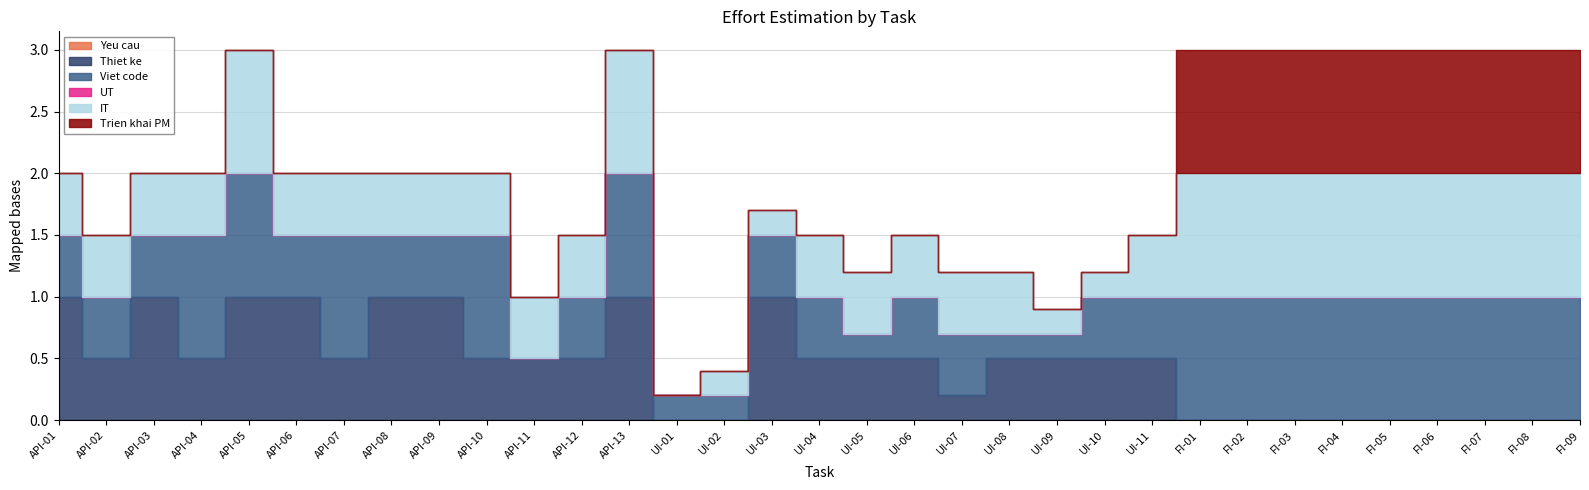

Reading left to right, extract all data points from this chart.

Yeu cau: API-01=0.0	API-02=0.0	API-03=0.0	API-04=0.0	API-05=0.0	API-06=0.0	API-07=0.0	API-08=0.0	API-09=0.0	API-10=0.0	API-11=0.0	API-12=0.0	API-13=0.0	UI-01=0.0	UI-02=0.0	UI-03=0.0	UI-04=0.0	UI-05=0.0	UI-06=0.0	UI-07=0.0	UI-08=0.0	UI-09=0.0	UI-10=0.0	UI-11=0.0	FI-01=0.0	FI-02=0.0	FI-03=0.0	FI-04=0.0	FI-05=0.0	FI-06=0.0	FI-07=0.0	FI-08=0.0	FI-09=0.0
Thiet ke: API-01=1.0	API-02=0.5	API-03=1.0	API-04=0.5	API-05=1.0	API-06=1.0	API-07=0.5	API-08=1.0	API-09=1.0	API-10=0.5	API-11=0.5	API-12=0.5	API-13=1.0	UI-01=0.0	UI-02=0.0	UI-03=1.0	UI-04=0.5	UI-05=0.5	UI-06=0.5	UI-07=0.2	UI-08=0.5	UI-09=0.5	UI-10=0.5	UI-11=0.5	FI-01=0.0	FI-02=0.0	FI-03=0.0	FI-04=0.0	FI-05=0.0	FI-06=0.0	FI-07=0.0	FI-08=0.0	FI-09=0.0
Viet code: API-01=0.5	API-02=0.5	API-03=0.5	API-04=1.0	API-05=1.0	API-06=0.5	API-07=1.0	API-08=0.5	API-09=0.5	API-10=1.0	API-11=0.0	API-12=0.5	API-13=1.0	UI-01=0.2	UI-02=0.2	UI-03=0.5	UI-04=0.5	UI-05=0.2	UI-06=0.5	UI-07=0.5	UI-08=0.2	UI-09=0.2	UI-10=0.5	UI-11=0.5	FI-01=1.0	FI-02=1.0	FI-03=1.0	FI-04=1.0	FI-05=1.0	FI-06=1.0	FI-07=1.0	FI-08=1.0	FI-09=1.0
UT: API-01=0.0	API-02=0.0	API-03=0.0	API-04=0.0	API-05=0.0	API-06=0.0	API-07=0.0	API-08=0.0	API-09=0.0	API-10=0.0	API-11=0.0	API-12=0.0	API-13=0.0	UI-01=0.0	UI-02=0.0	UI-03=0.0	UI-04=0.0	UI-05=0.0	UI-06=0.0	UI-07=0.0	UI-08=0.0	UI-09=0.0	UI-10=0.0	UI-11=0.0	FI-01=0.0	FI-02=0.0	FI-03=0.0	FI-04=0.0	FI-05=0.0	FI-06=0.0	FI-07=0.0	FI-08=0.0	FI-09=0.0
IT: API-01=0.5	API-02=0.5	API-03=0.5	API-04=0.5	API-05=1.0	API-06=0.5	API-07=0.5	API-08=0.5	API-09=0.5	API-10=0.5	API-11=0.5	API-12=0.5	API-13=1.0	UI-01=0.0	UI-02=0.2	UI-03=0.2	UI-04=0.5	UI-05=0.5	UI-06=0.5	UI-07=0.5	UI-08=0.5	UI-09=0.2	UI-10=0.2	UI-11=0.5	FI-01=1.0	FI-02=1.0	FI-03=1.0	FI-04=1.0	FI-05=1.0	FI-06=1.0	FI-07=1.0	FI-08=1.0	FI-09=1.0
Trien khai PM: API-01=0.0	API-02=0.0	API-03=0.0	API-04=0.0	API-05=0.0	API-06=0.0	API-07=0.0	API-08=0.0	API-09=0.0	API-10=0.0	API-11=0.0	API-12=0.0	API-13=0.0	UI-01=0.0	UI-02=0.0	UI-03=0.0	UI-04=0.0	UI-05=0.0	UI-06=0.0	UI-07=0.0	UI-08=0.0	UI-09=0.0	UI-10=0.0	UI-11=0.0	FI-01=1.0	FI-02=1.0	FI-03=1.0	FI-04=1.0	FI-05=1.0	FI-06=1.0	FI-07=1.0	FI-08=1.0	FI-09=1.0